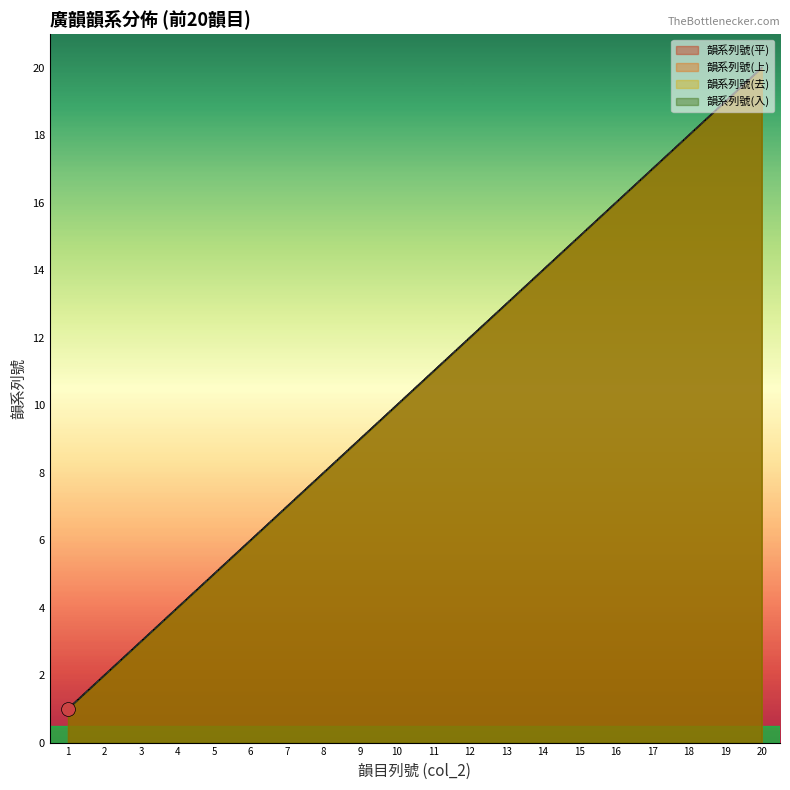

Which series has the widest spread of values?

韻系列號(平)